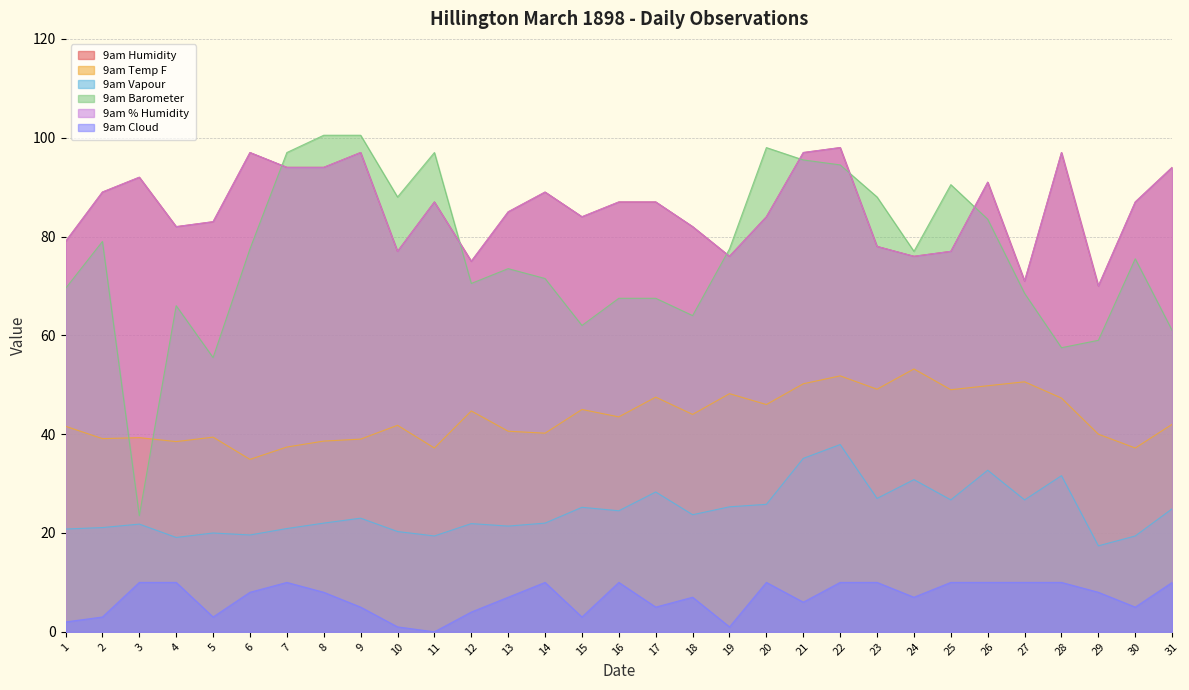

Rank the categories by 9am % Humidity value from lowest to highest.

29, 27, 12, 19, 24, 10, 25, 23, 1, 4, 18, 5, 15, 20, 13, 11, 16, 17, 30, 2, 14, 26, 3, 7, 8, 31, 6, 9, 21, 28, 22